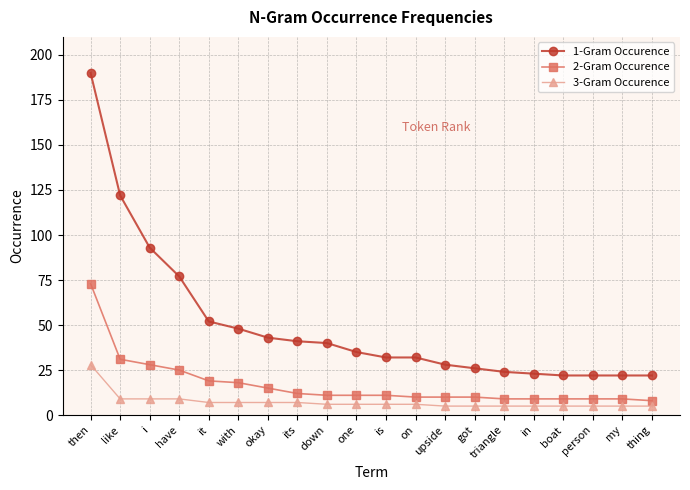

What is the difference between the maximum and minimum values in the 2-Gram Occurence series?

65